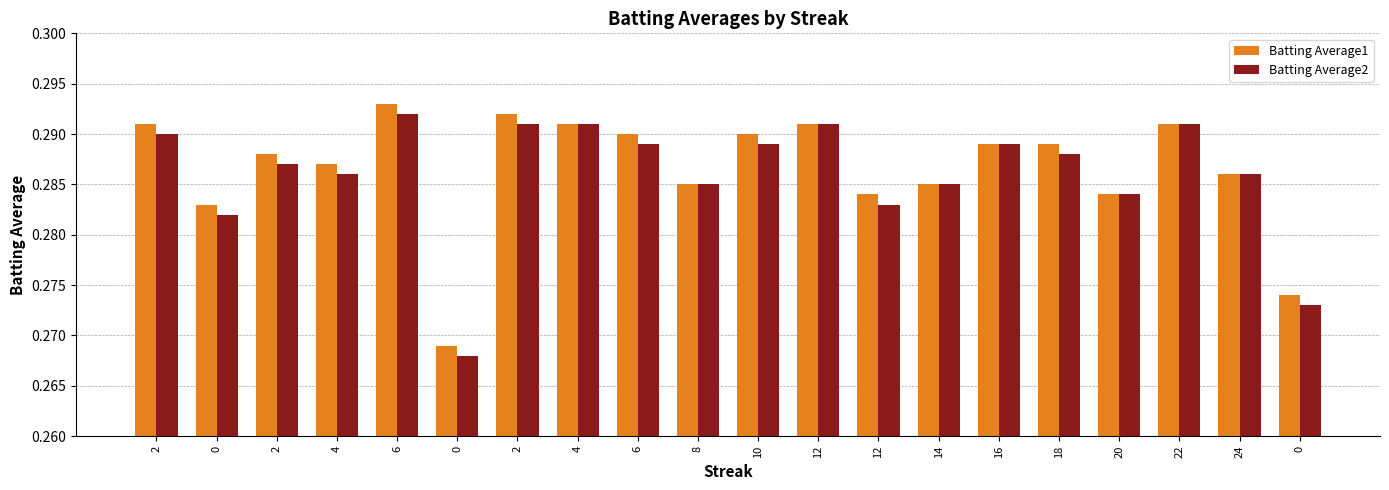

How many distinct data groups are displayed?

2